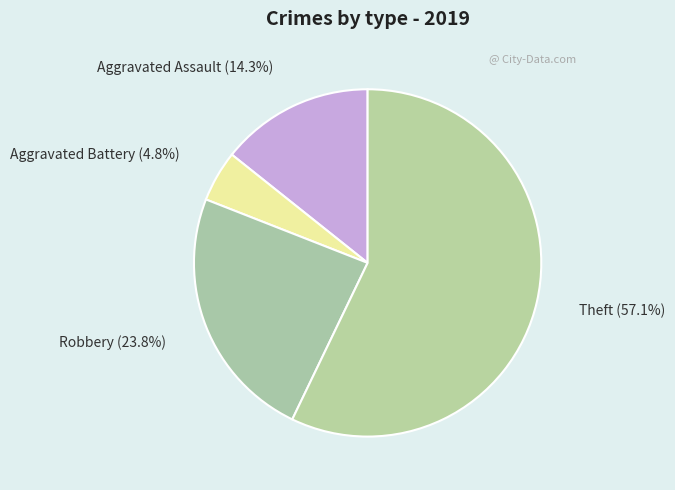

To the nearest percent, what is the difference between the largest and smallest slice percentages?

52%